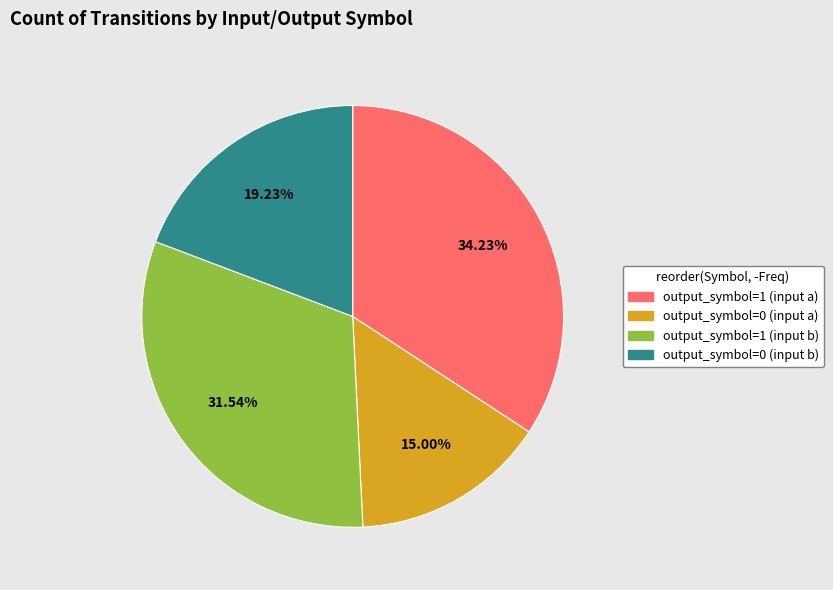

Rank the categories by value from lowest to highest.

output_symbol=0 (input a), output_symbol=0 (input b), output_symbol=1 (input b), output_symbol=1 (input a)